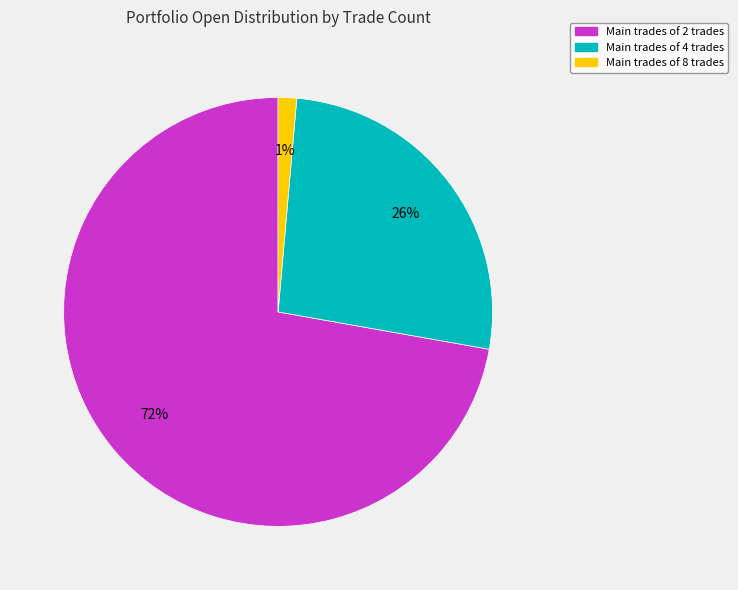

Is the sum of Main trades of 2 trades and Main trades of 8 trades greater than half?

Yes